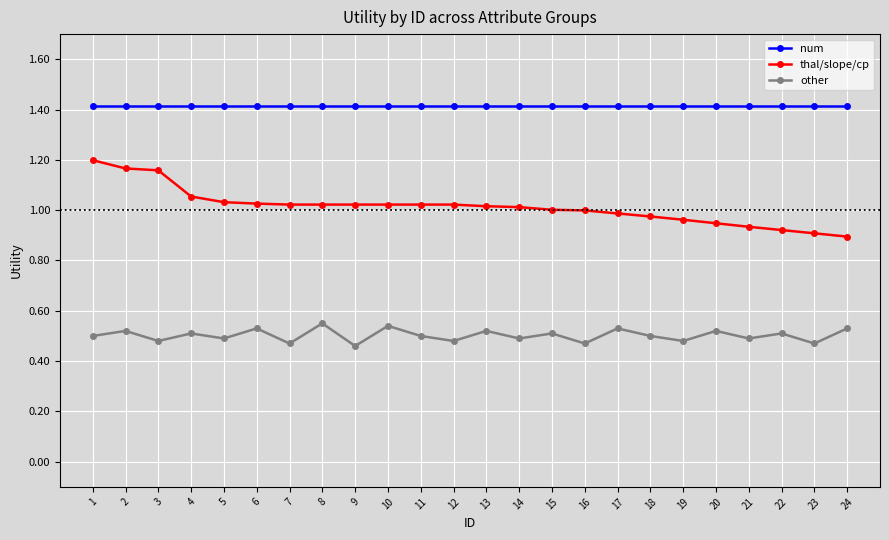

What are all the series names shown in the legend?

num, thal/slope/cp, other